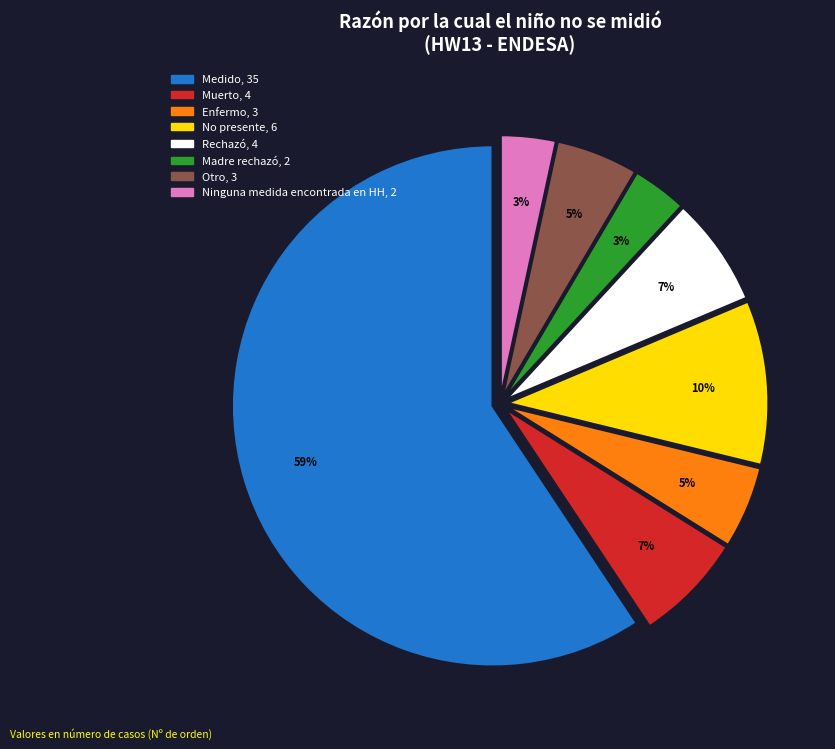

How many segments does this pie chart have?

8